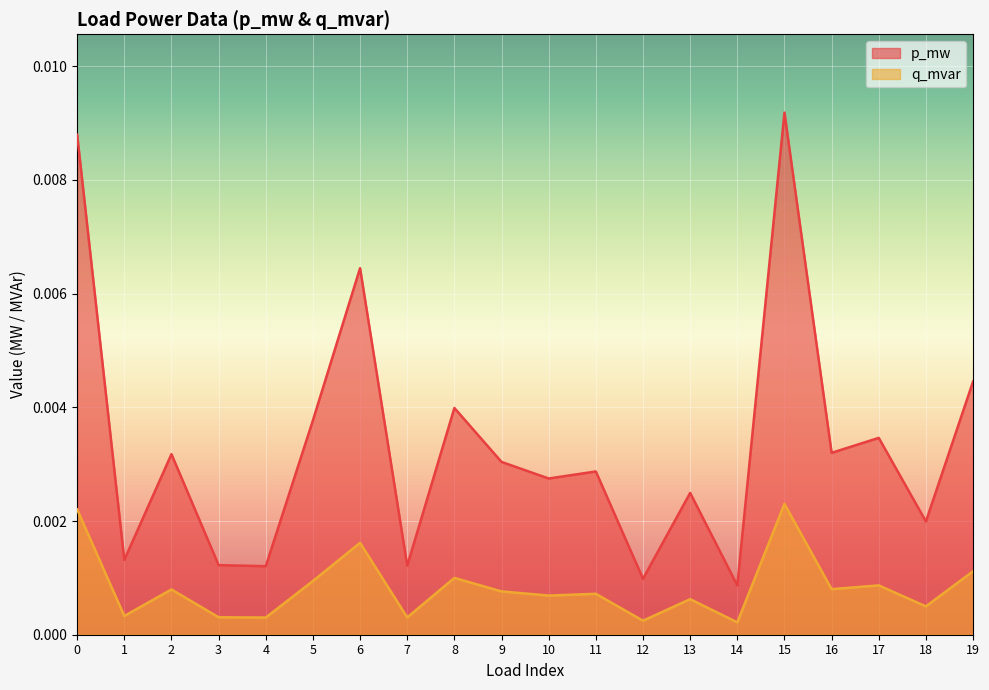

Is the value of p_mw at 8 greater than the value of q_mvar at 0?

Yes